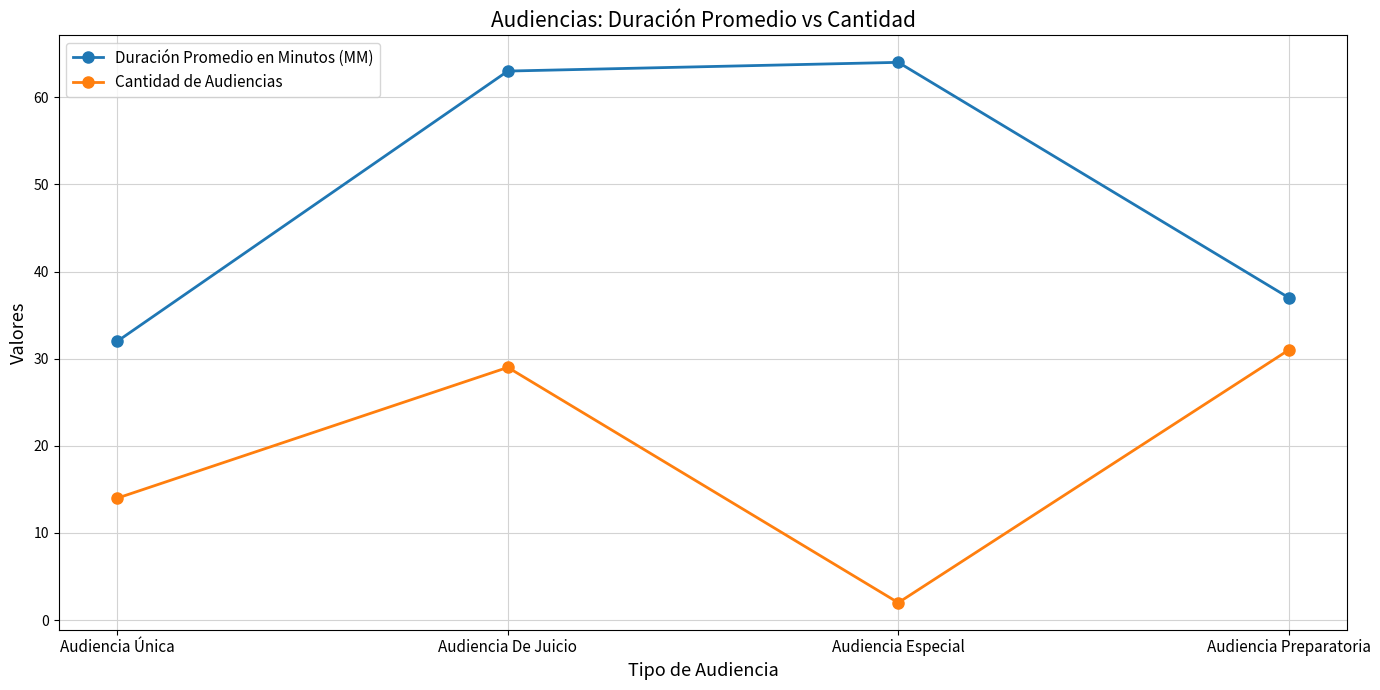

What is the sum of all Cantidad de Audiencias values?

76